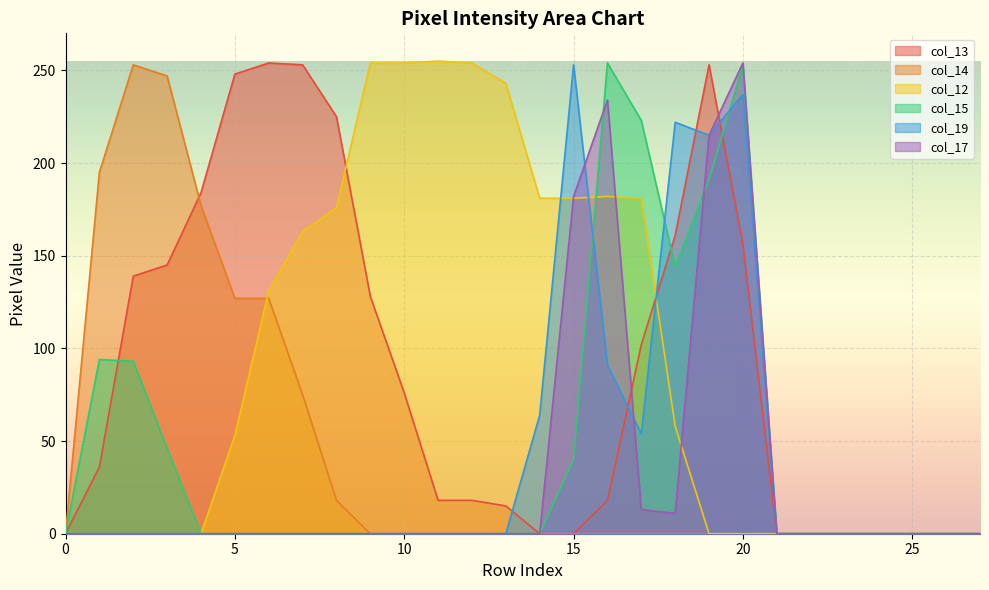

Where is the first local maximum for col_17?

16